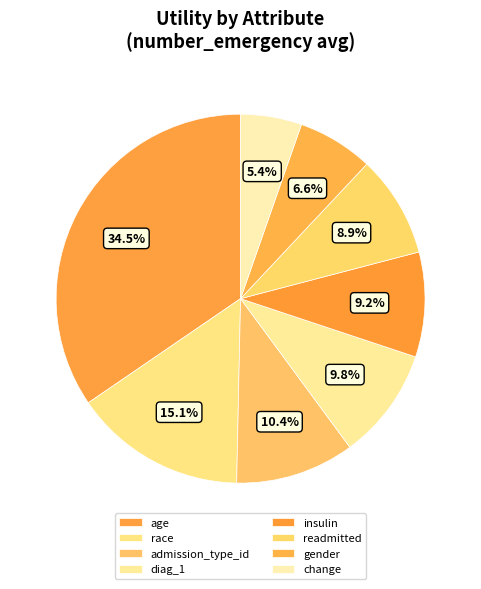

Combined, do admission_type_id and insulin account for over 50%?

No